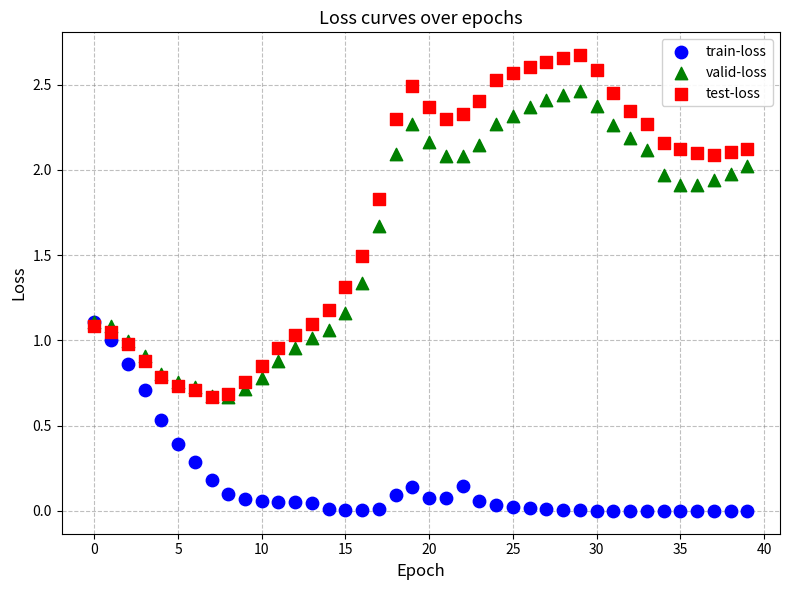

Which series contains the lowest Y value?

train-loss